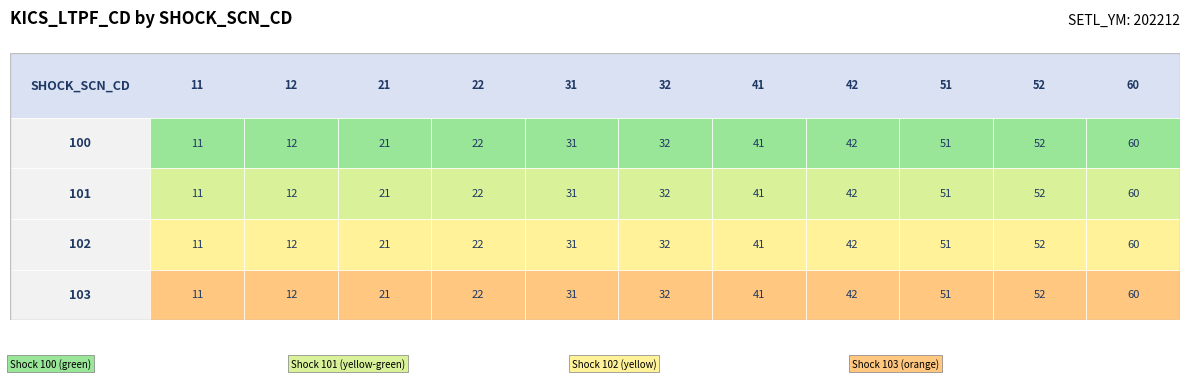

What is the maximum value shown in the chart?

60